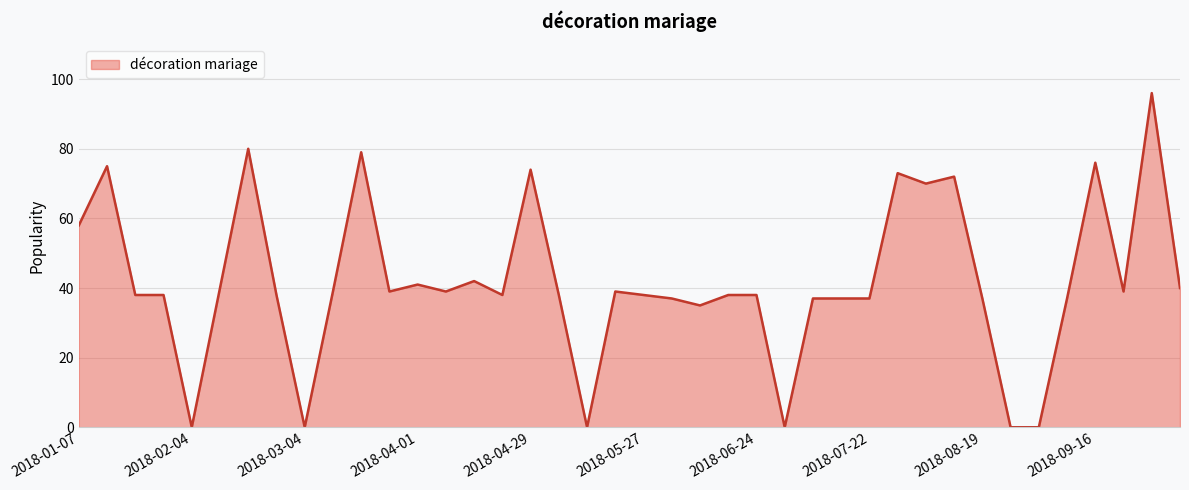

How many lines are shown in the chart?

1